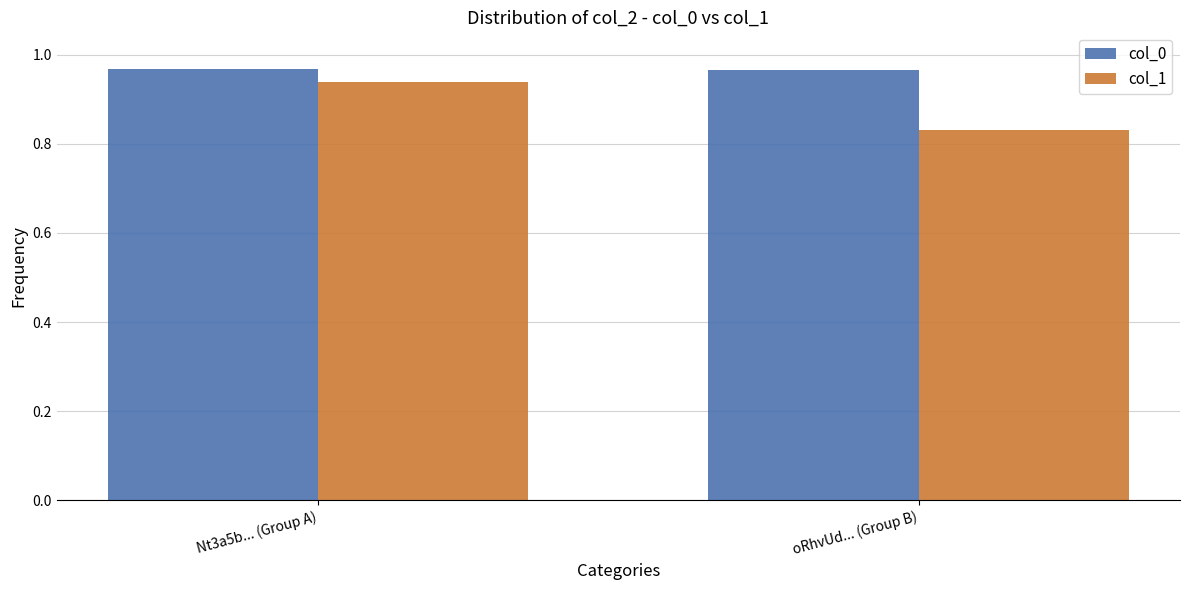

Which series has the largest total across all categories?

col_0